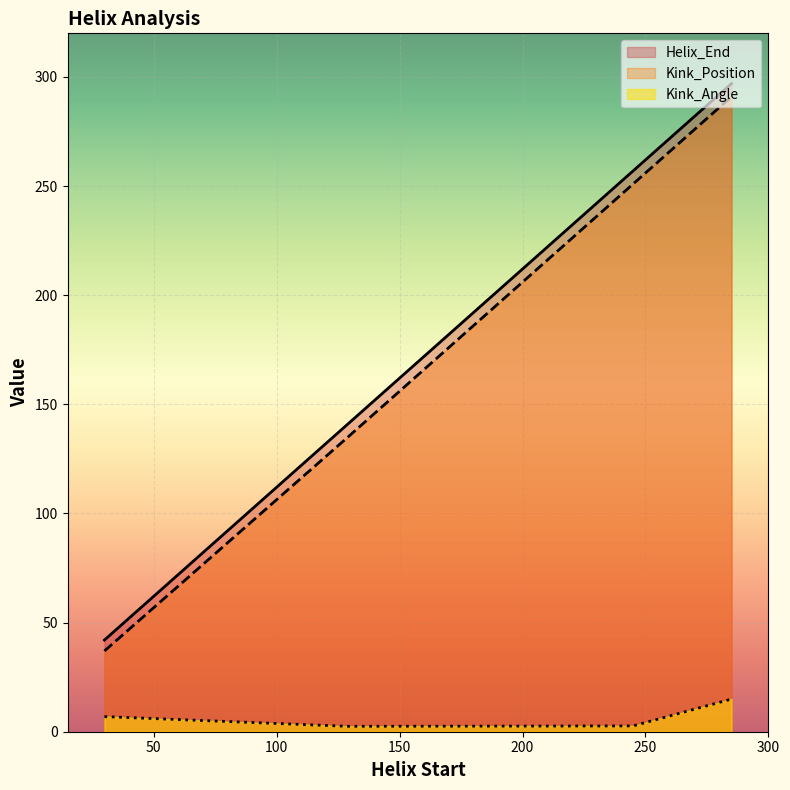

What is the value of the Kink_Angle point at the 4th from the left?

15.0